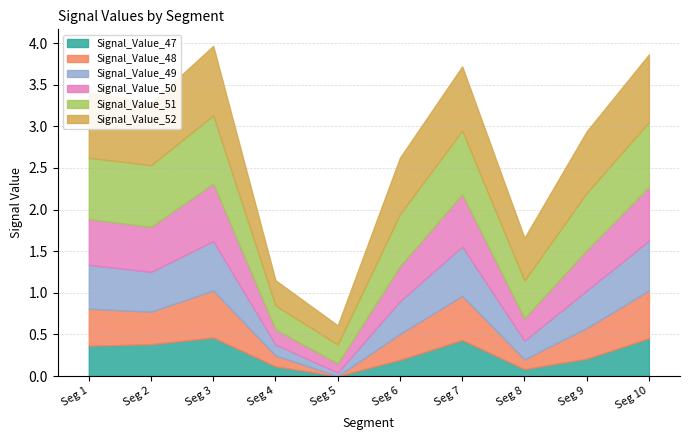

At which label is Signal_Value_47 closest to 0?

Seg 5